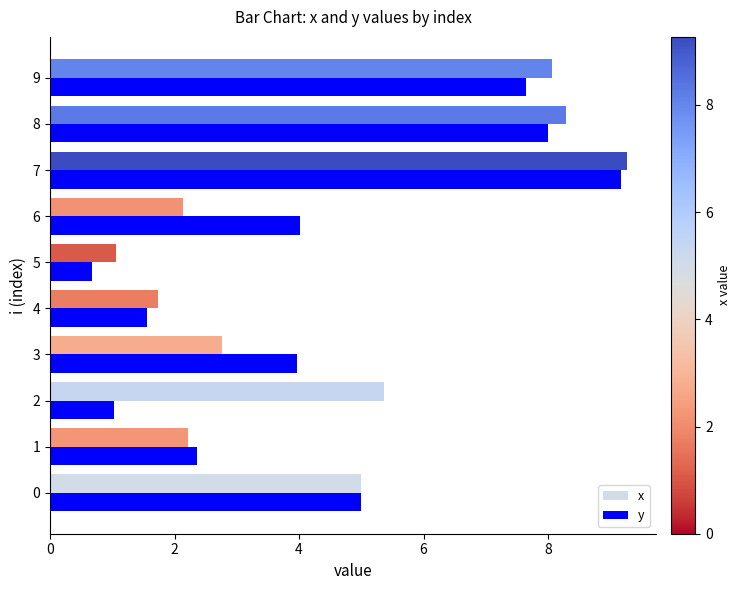

At how many categories does at least one series exceed 8?

3